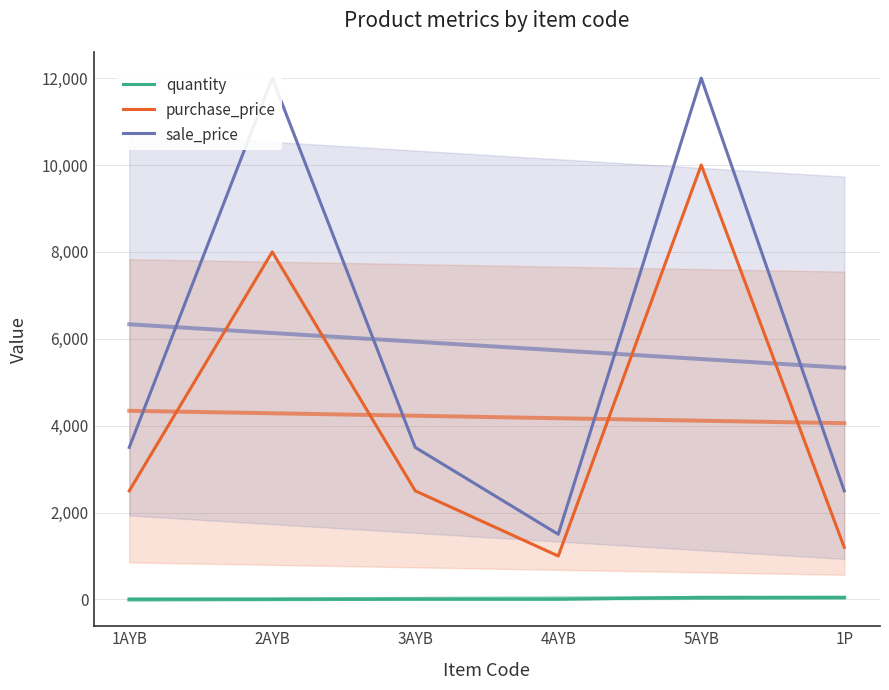

What are all the series names shown in the legend?

quantity, purchase_price, sale_price